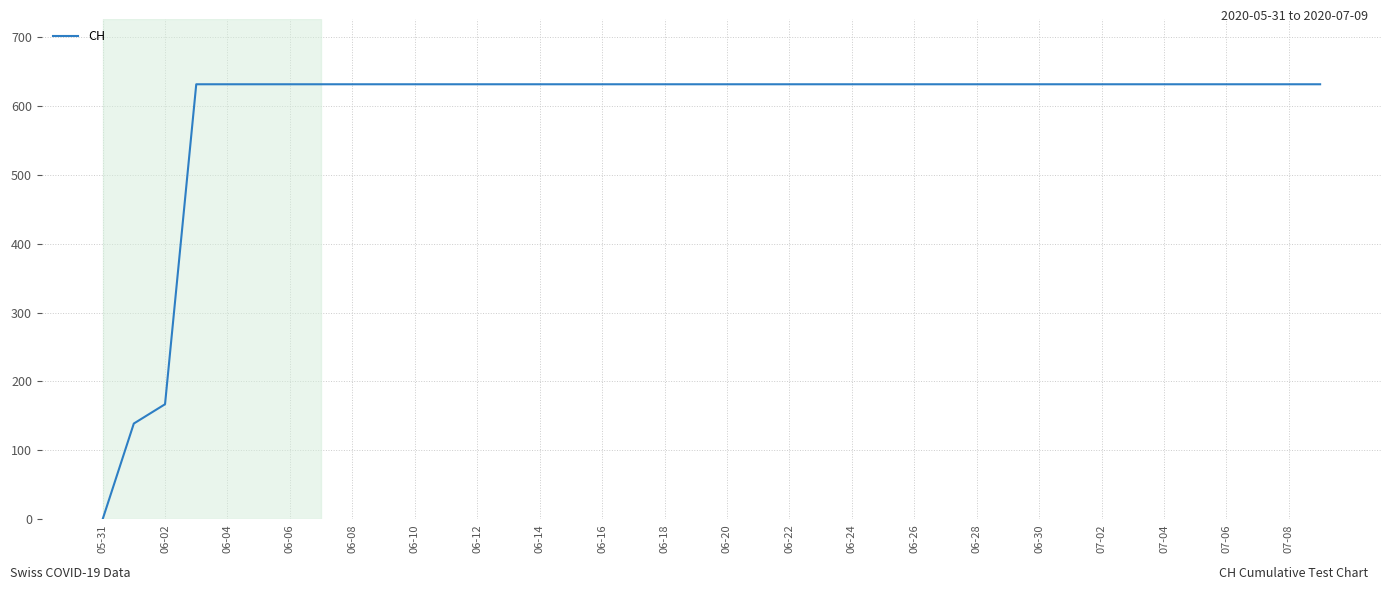

Does the chart display data point markers on the line(s)?

No